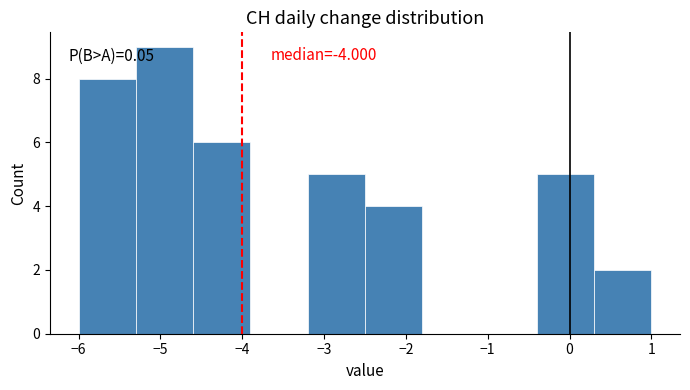

Over which range of the x-axis is the bar tallest?

-5.3 to -4.6